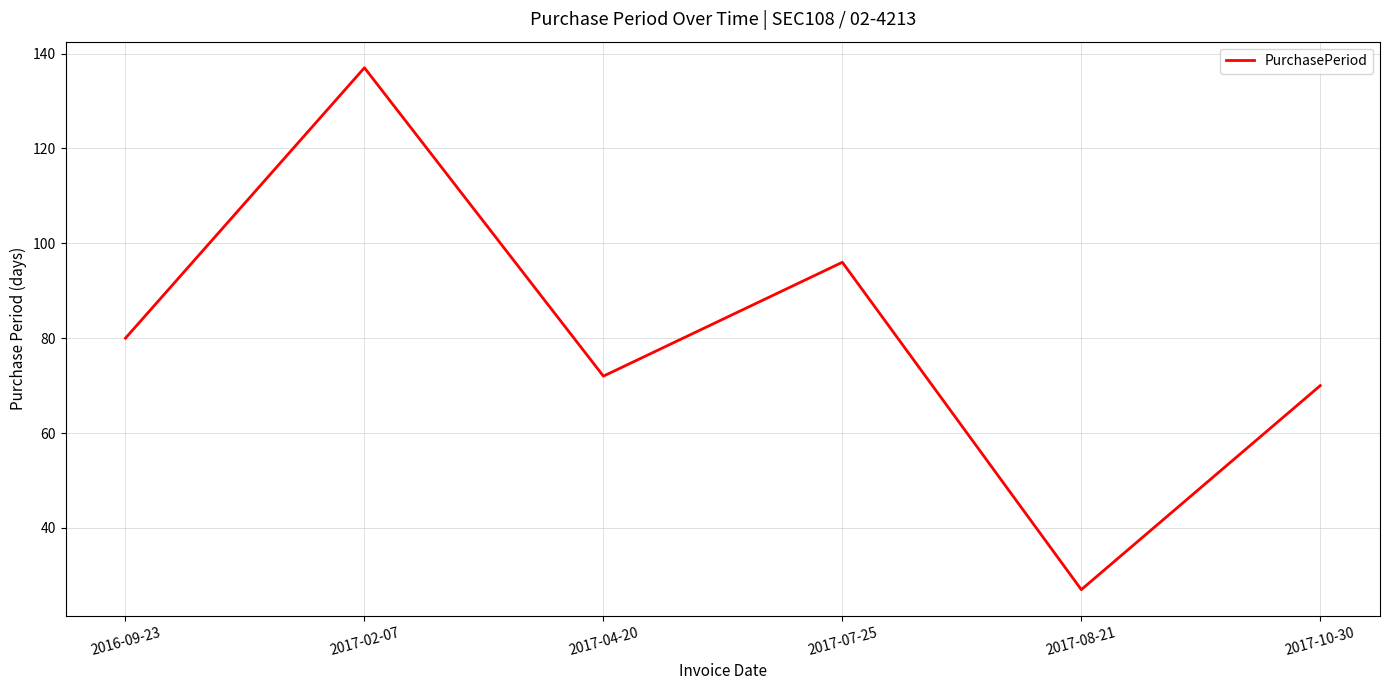

What position from the right is 2017-08-21?

2